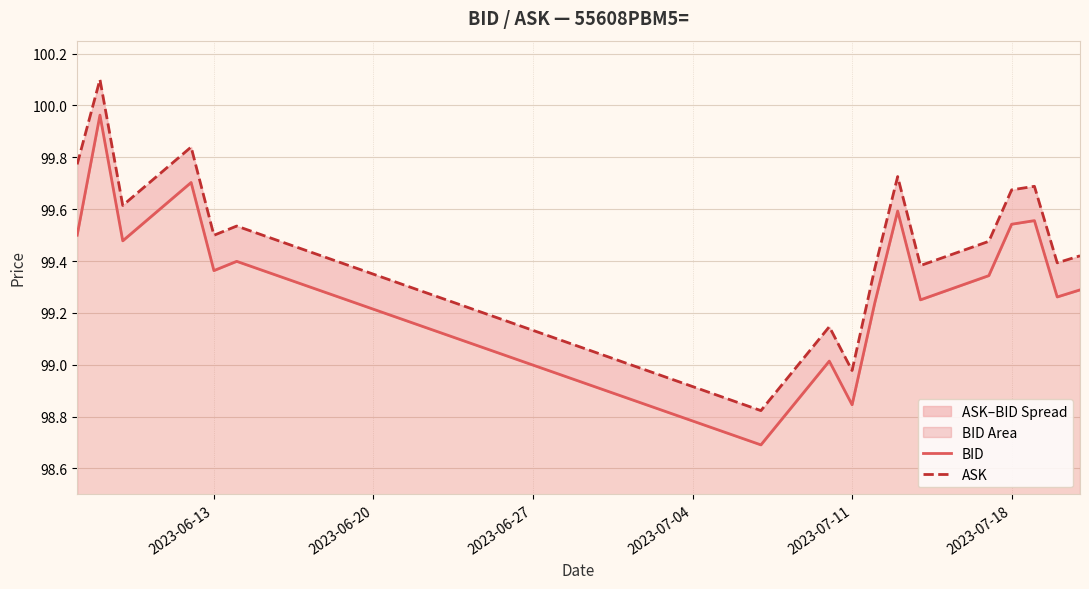

What is the difference between the highest and lowest values at 2023-07-04?

0.1